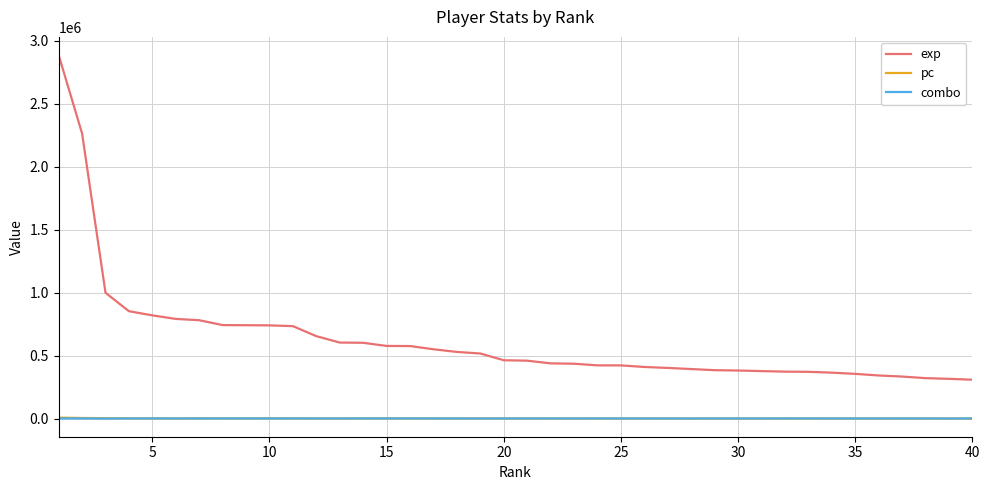

Which series has the largest range (max minus min)?

exp